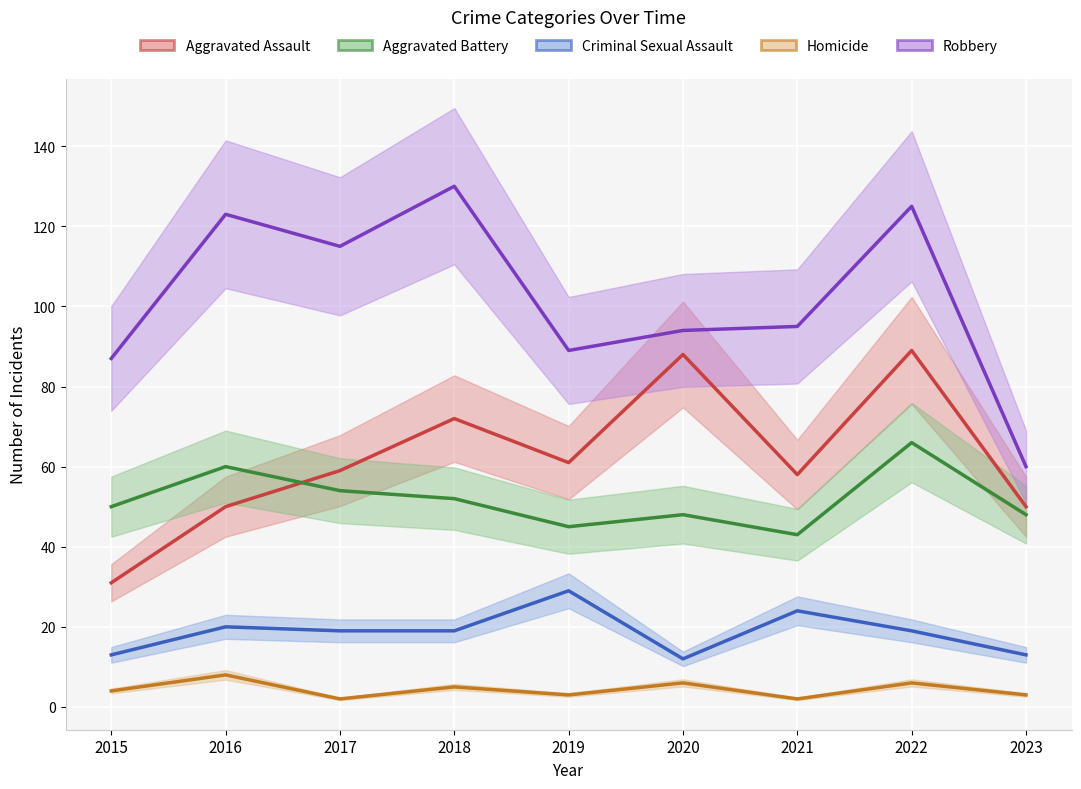

Reading left to right, transcribe all the data shown in this chart.

Aggravated Assault: 2015=31	2016=50	2017=59	2018=72	2019=61	2020=88	2021=58	2022=89	2023=50
Aggravated Battery: 2015=50	2016=60	2017=54	2018=52	2019=45	2020=48	2021=43	2022=66	2023=48
Criminal Sexual Assault: 2015=13	2016=20	2017=19	2018=19	2019=29	2020=12	2021=24	2022=19	2023=13
Homicide: 2015=4	2016=8	2017=2	2018=5	2019=3	2020=6	2021=2	2022=6	2023=3
Robbery: 2015=87	2016=123	2017=115	2018=130	2019=89	2020=94	2021=95	2022=125	2023=60